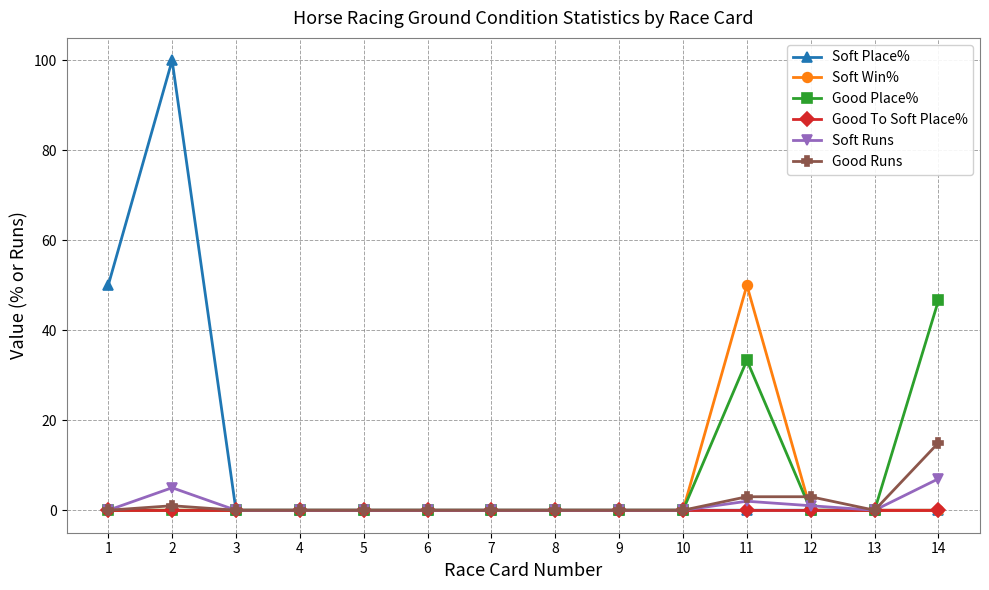

Which series has the widest spread of values?

Soft Place%